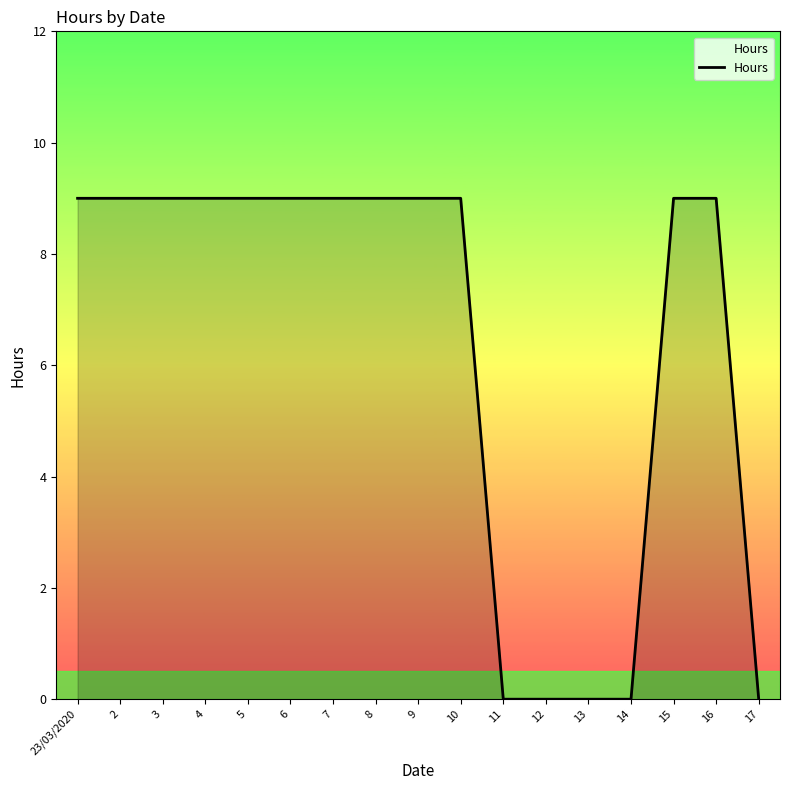

The chart shows a value of 9 at 10. True or false?

True